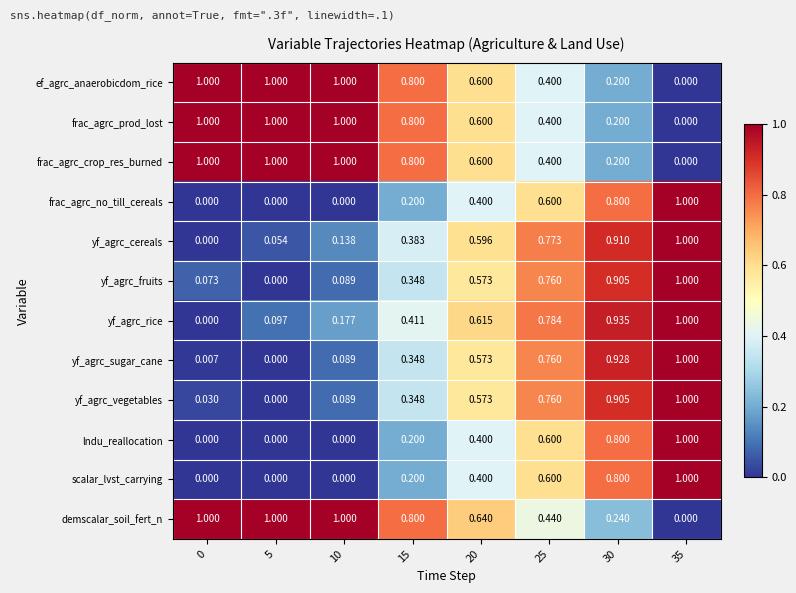

Count the number of categories in the chart.

8